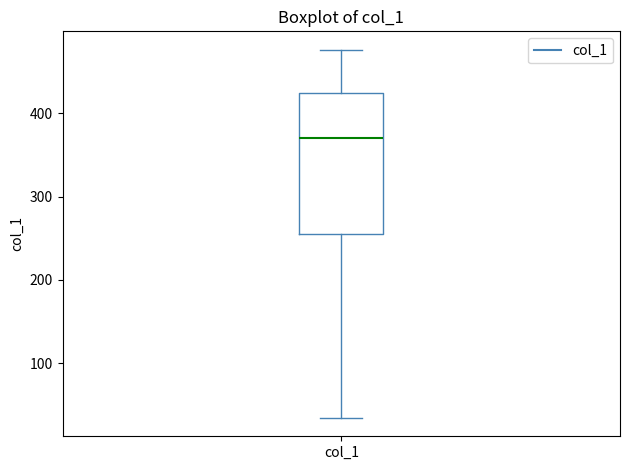

Transcribe this box plot: give where the median line is, the range the box spans, and where the two whiskers end, as read against the y-axis. The values are not printed on the chart, so give them approximately, as read against the axis.

median 370, box 260 to 420, whiskers 30 to 480